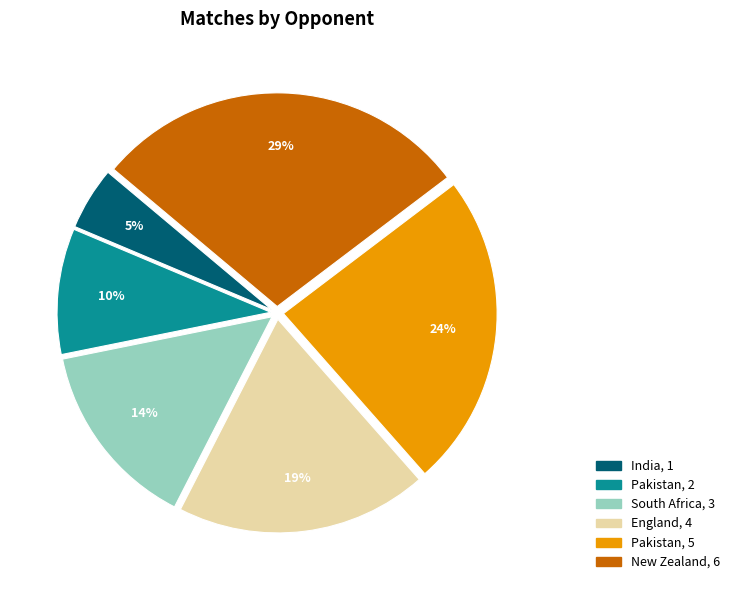

To the nearest percent, what is the average slice percentage?

17%